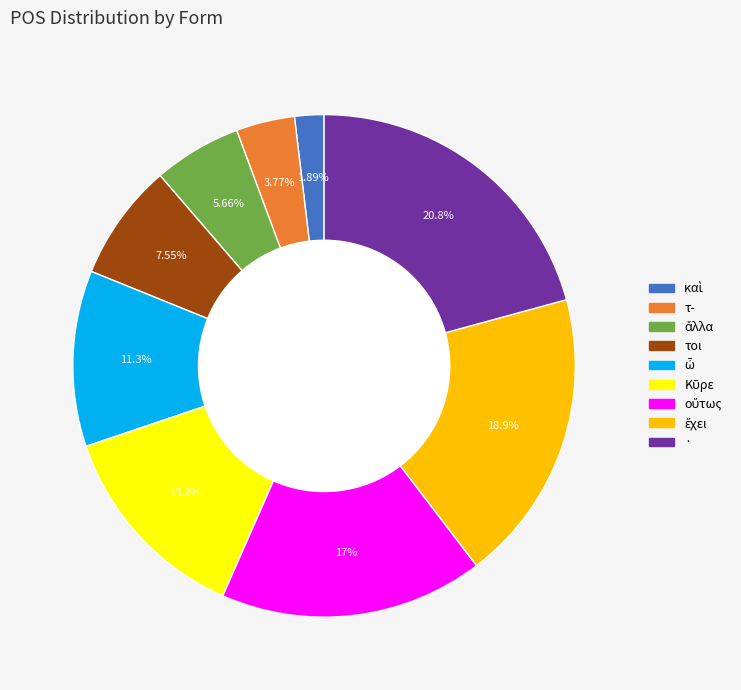

What portion of the pie excludes τ-?

96.2%